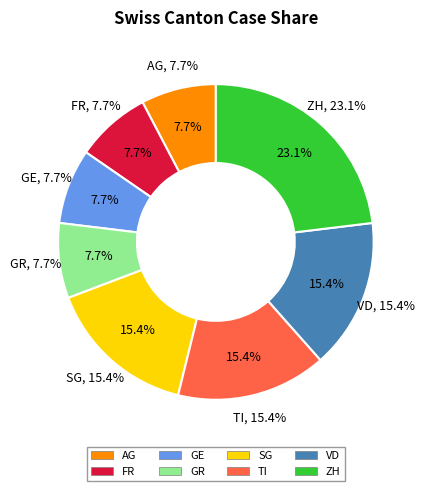

Is there a majority slice in this chart?

No